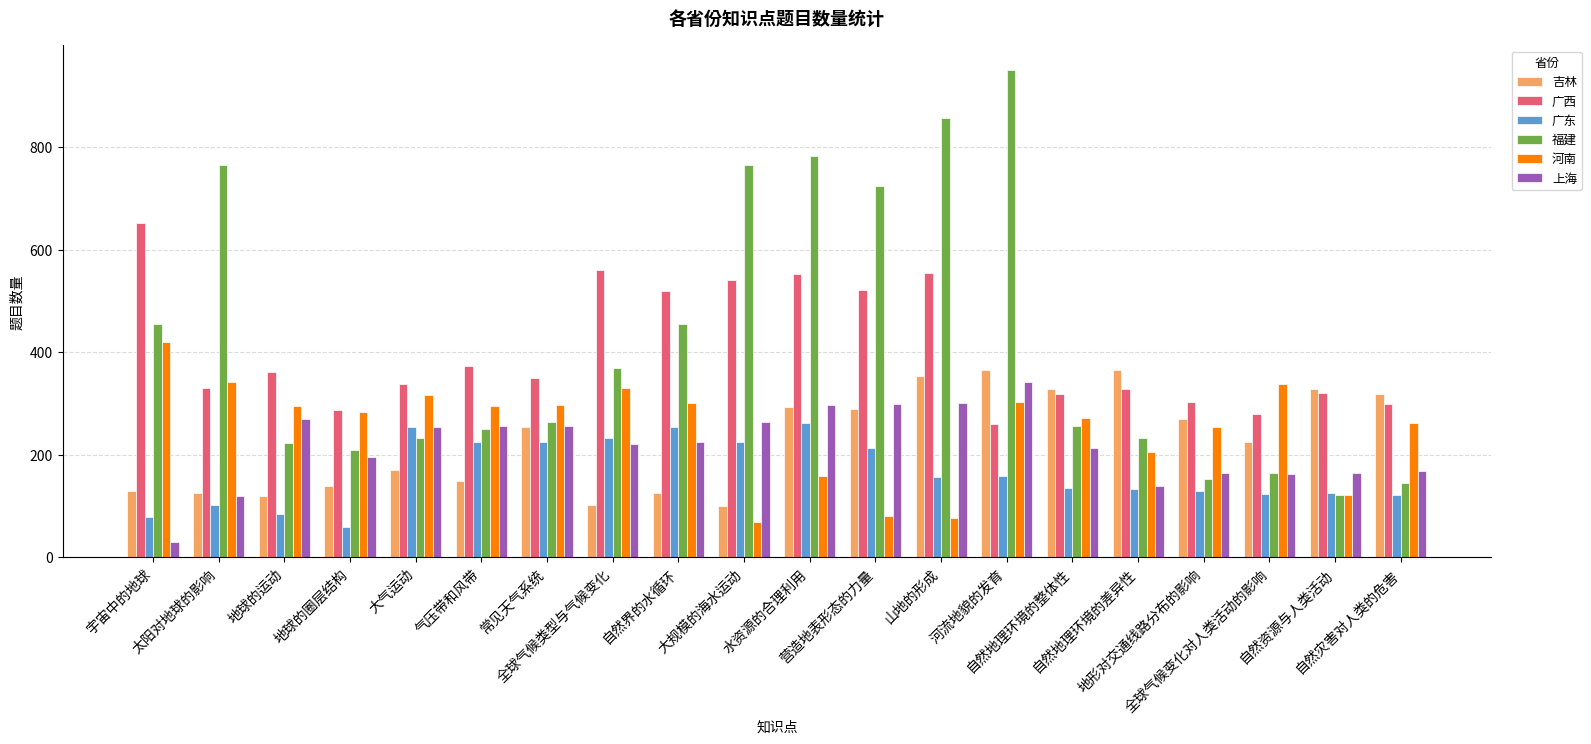

What is the difference between the 河南 values at 全球气候类型与气候变化 and 自然地理环境的差异性?

125